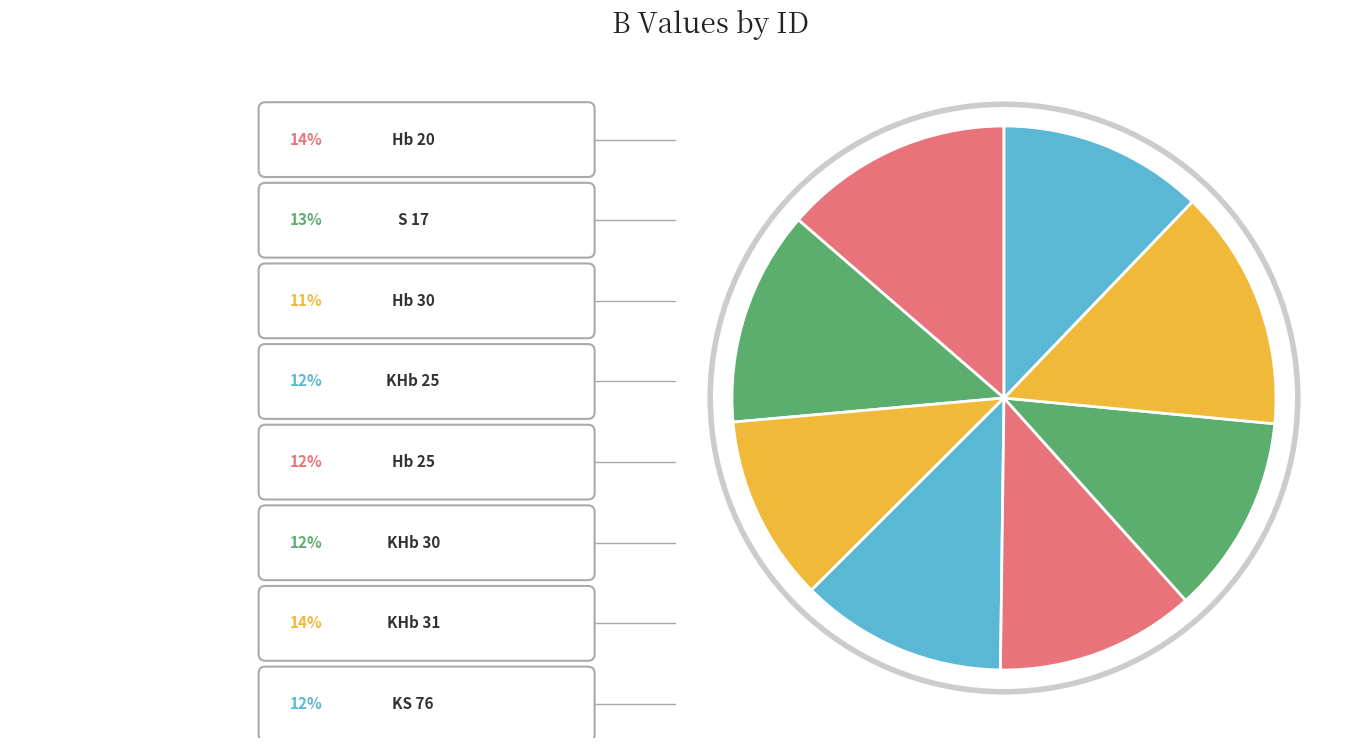

Which category has the smallest portion of the pie?

Hb 30